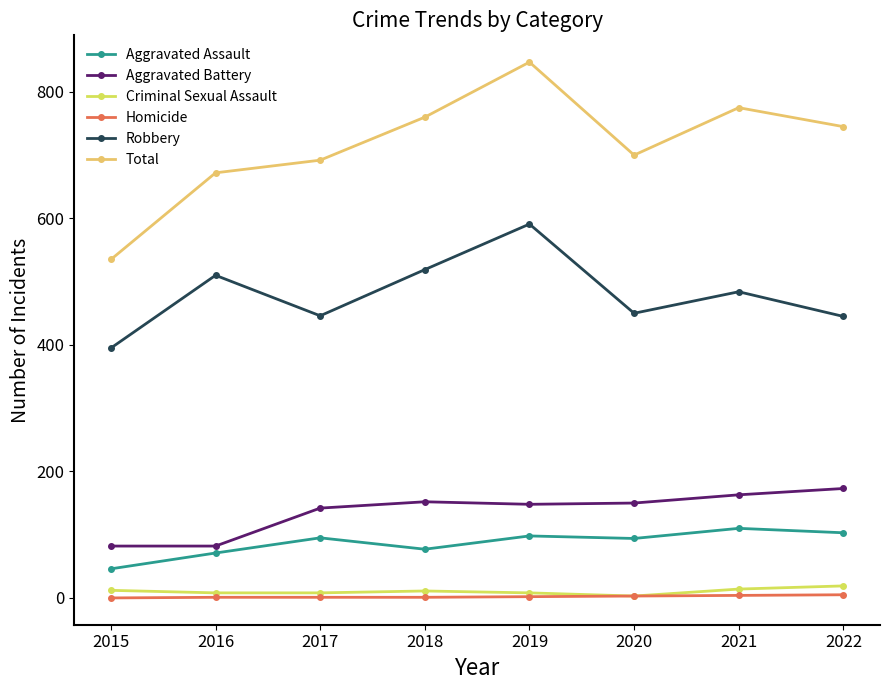

At which label is Robbery closest to 493?

2021